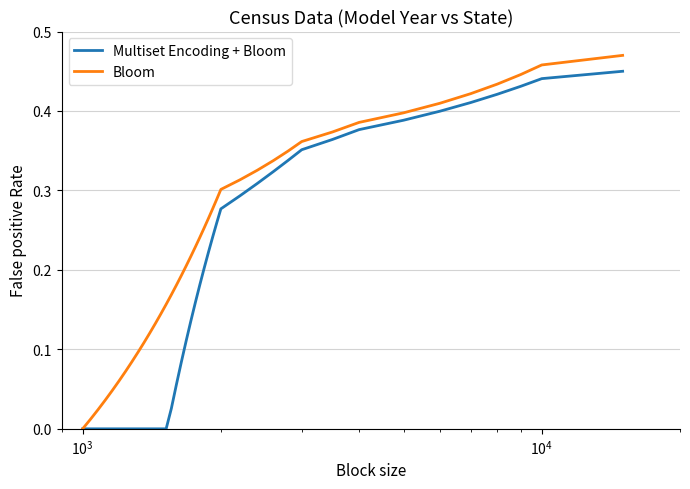

How many lines are shown in the chart?

2